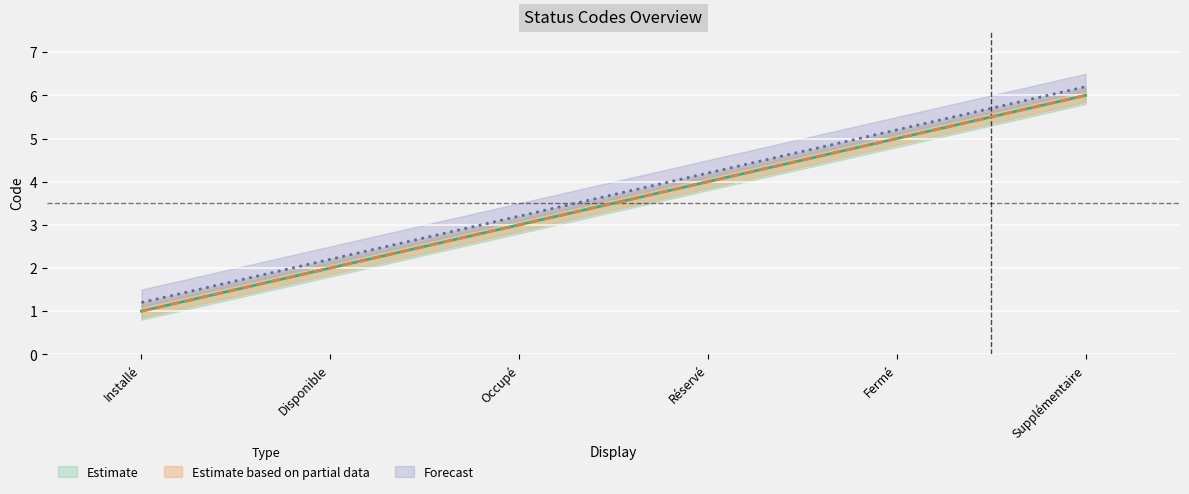

At which label does Estimate first exceed 4?

Fermé